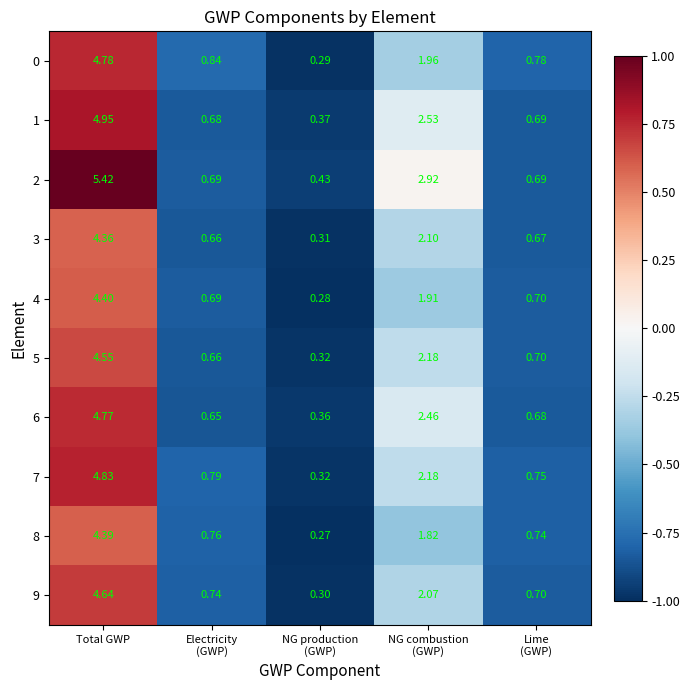

What is the spread (max minus min) of values at NG production
(GWP)?

0.2